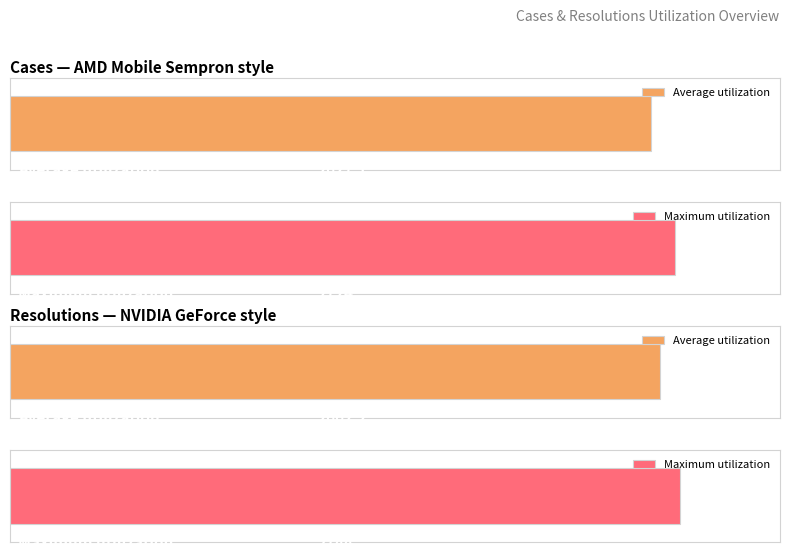

What is the difference between the second highest and second lowest values in the resolutions series?

138